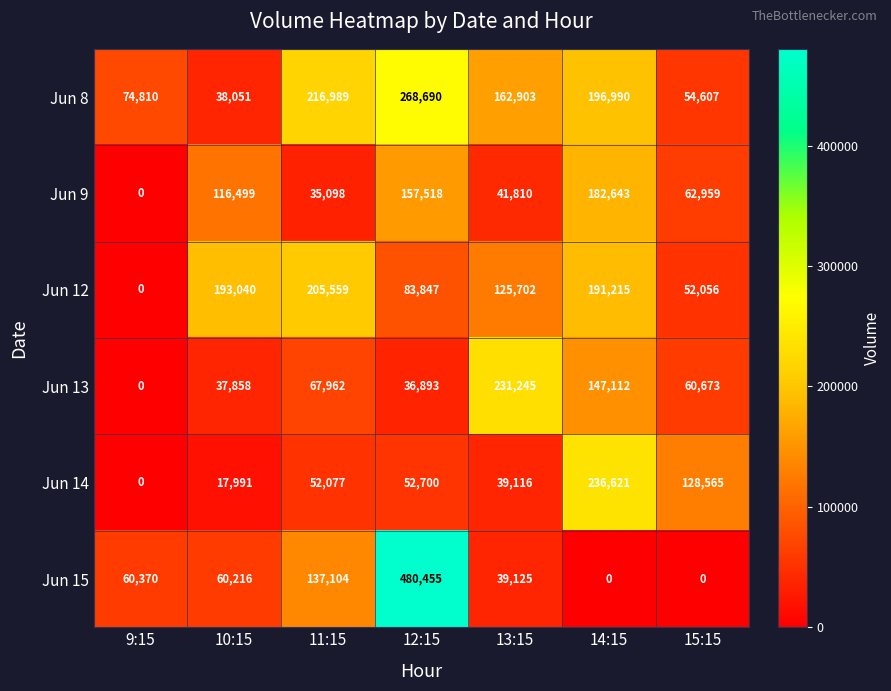

At which category is the sum across all series the highest?

12:15